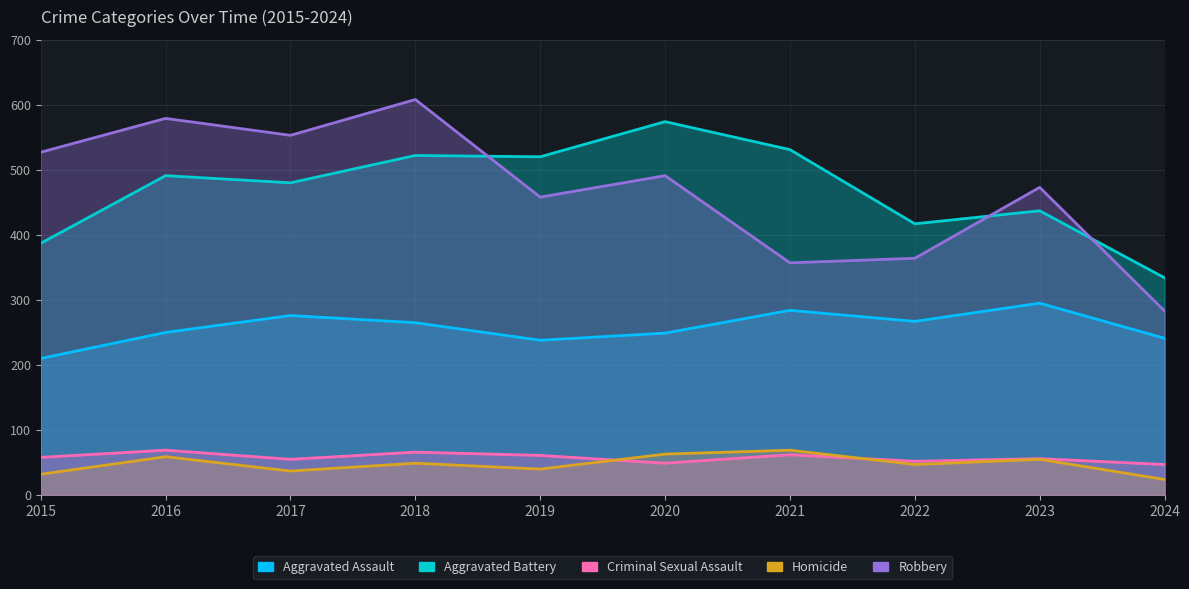

What is the sum of the Homicide values at 2015 and 2022?

79